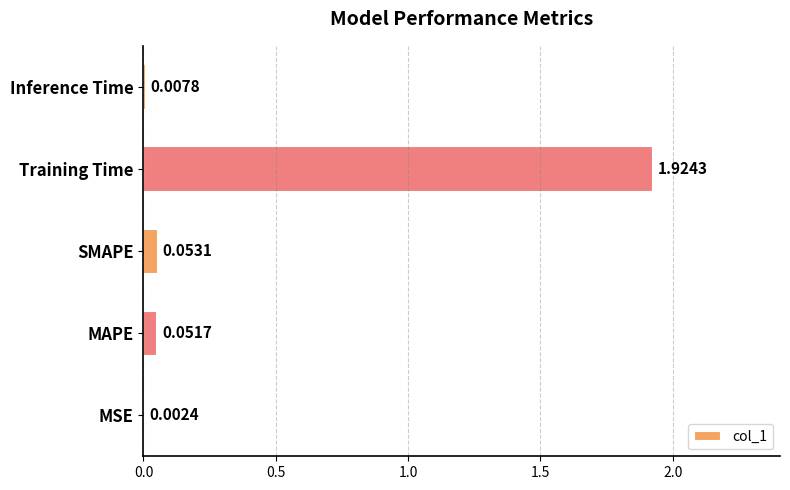

Which has a higher value, SMAPE or MSE?

SMAPE